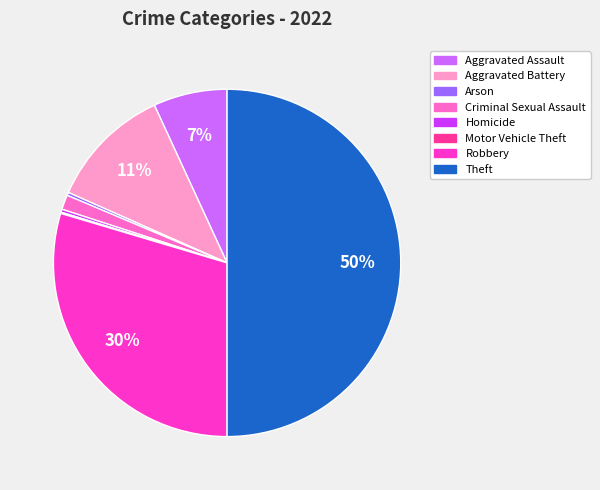

Is there any slice that represents more than half of the pie?

No